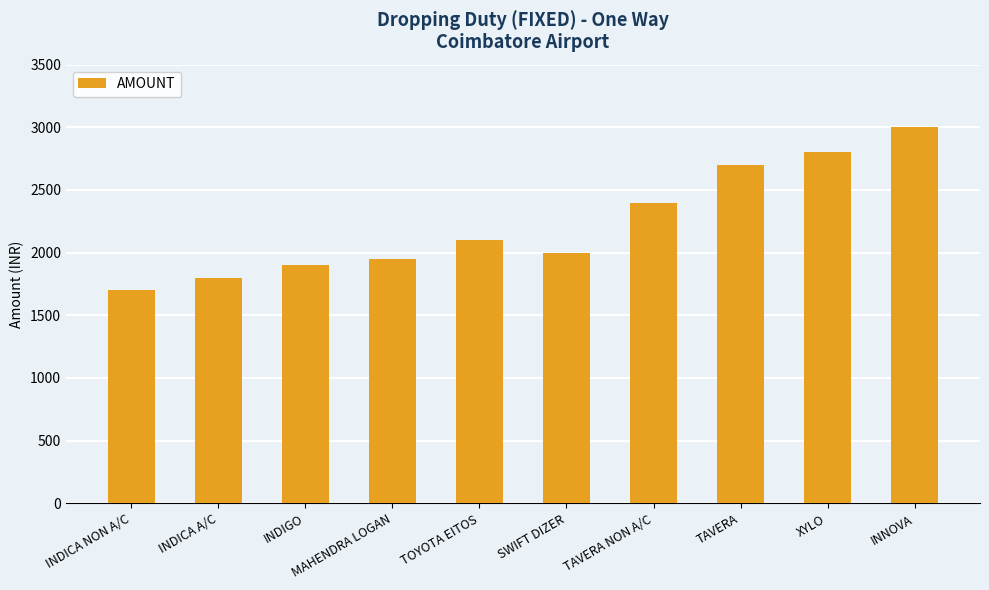

Approximately how many times larger is the value at INDIGO compared to XYLO?

0.7